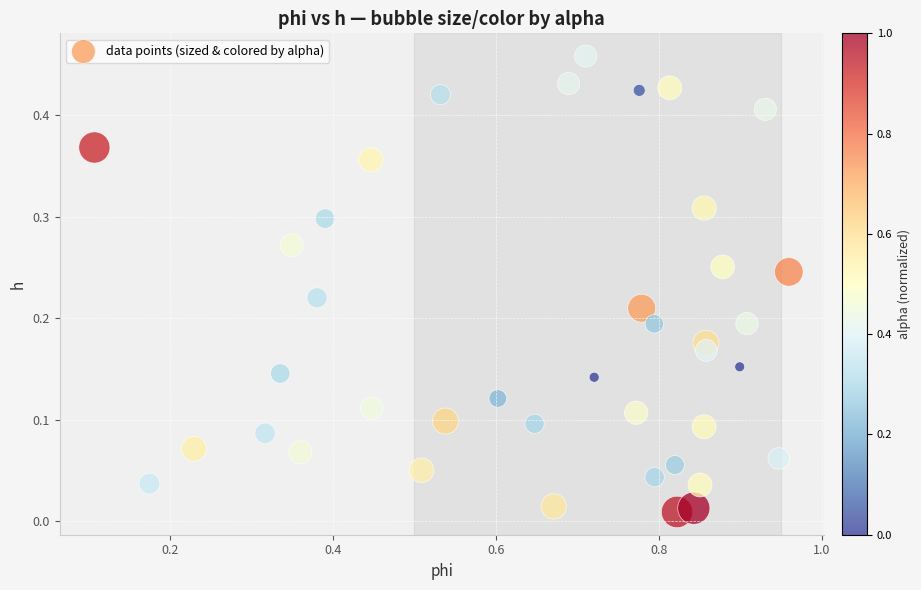

What is the range of X values (max minus min)?

0.9